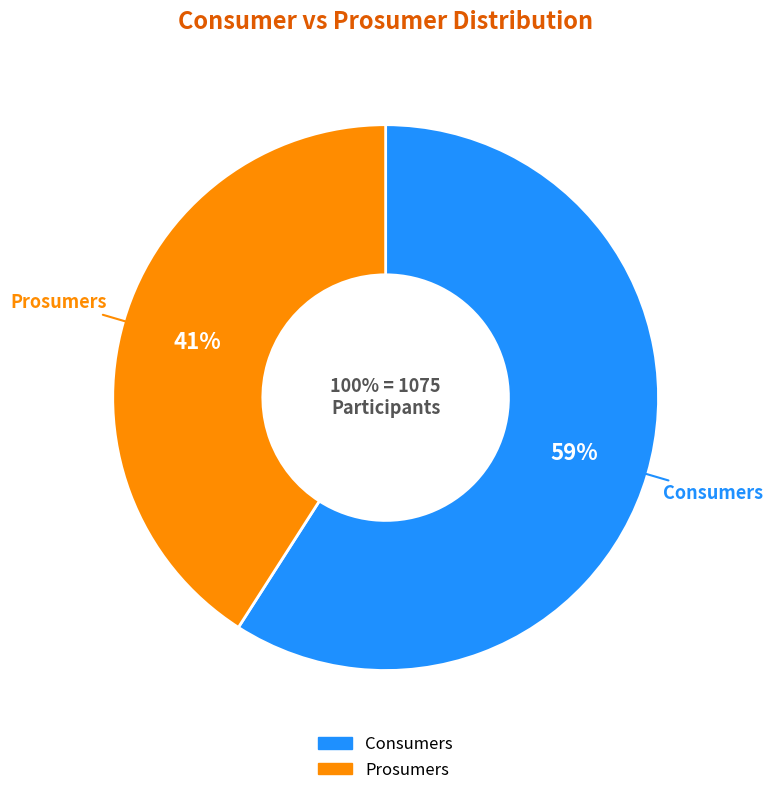

What is the change in value from Consumers to Prosumers?

-195